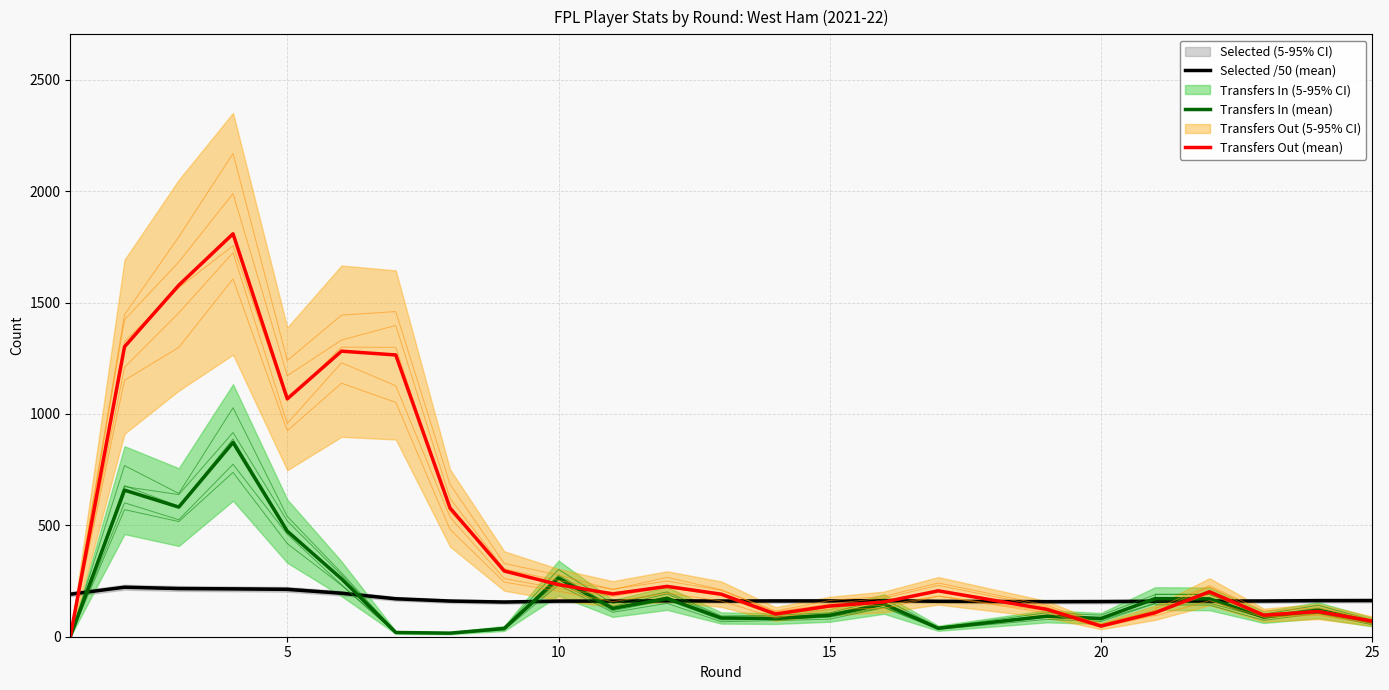

How many values in the Transfers Out (mean) series are below 192?

12